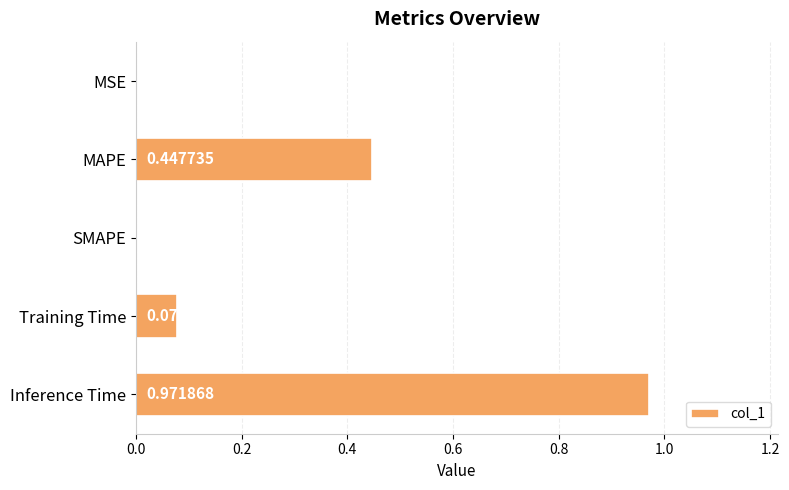

How many values are above zero?

4